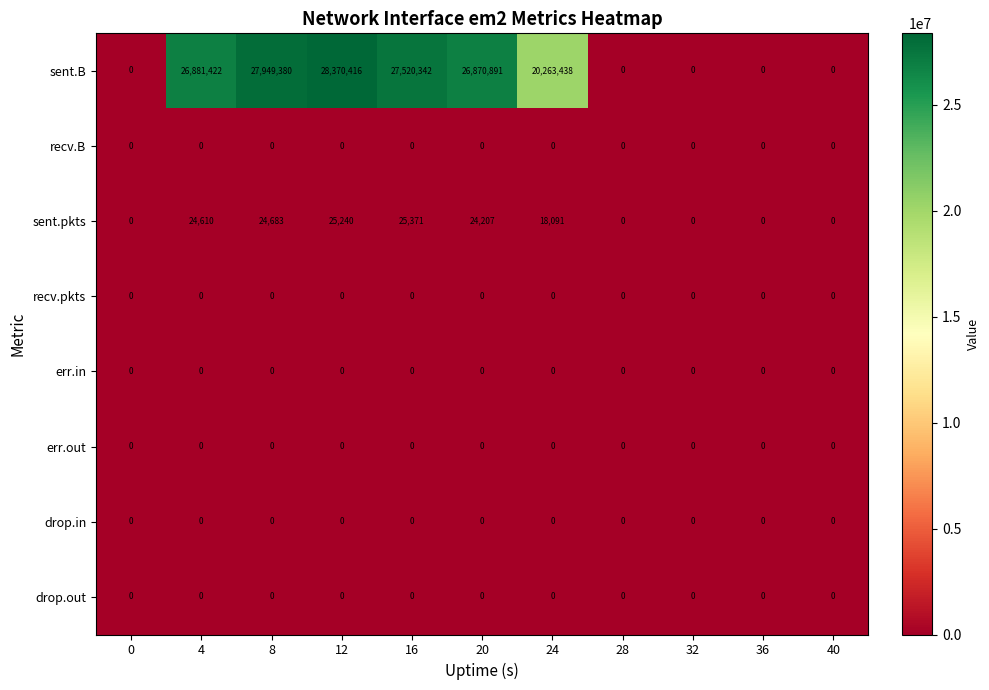

What is the maximum value shown in the chart?

28370416